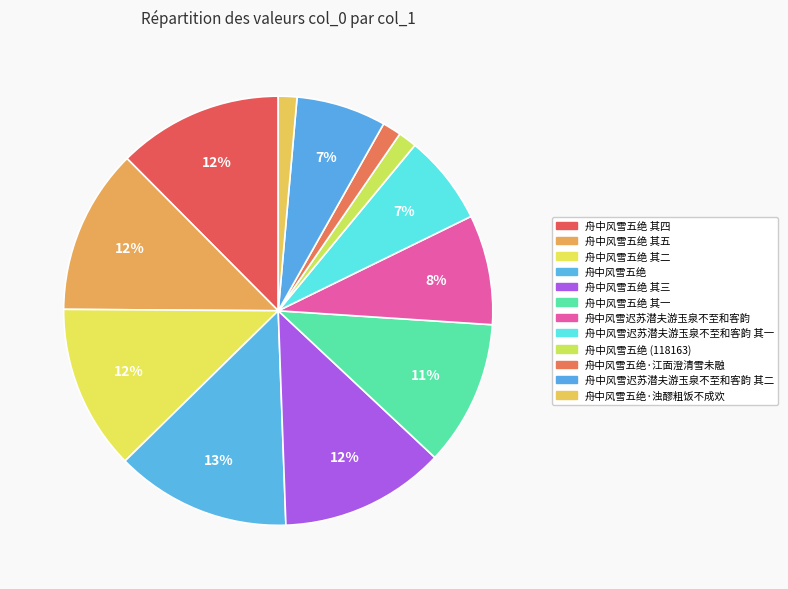

How many slices are in this pie chart?

12